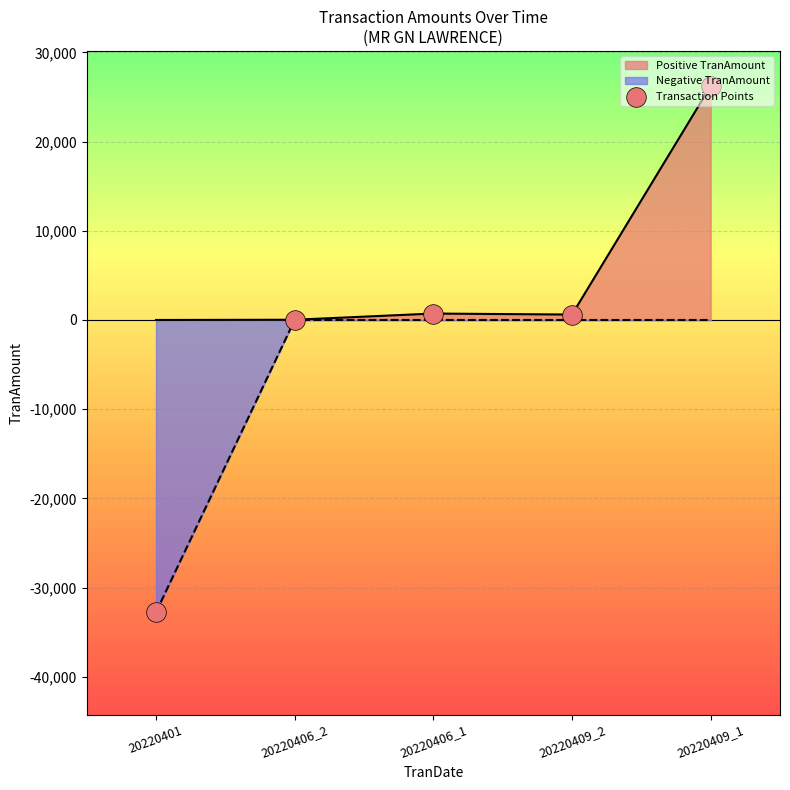

What is the change in value from 20220409_2 to 20220409_1?

+25615.8